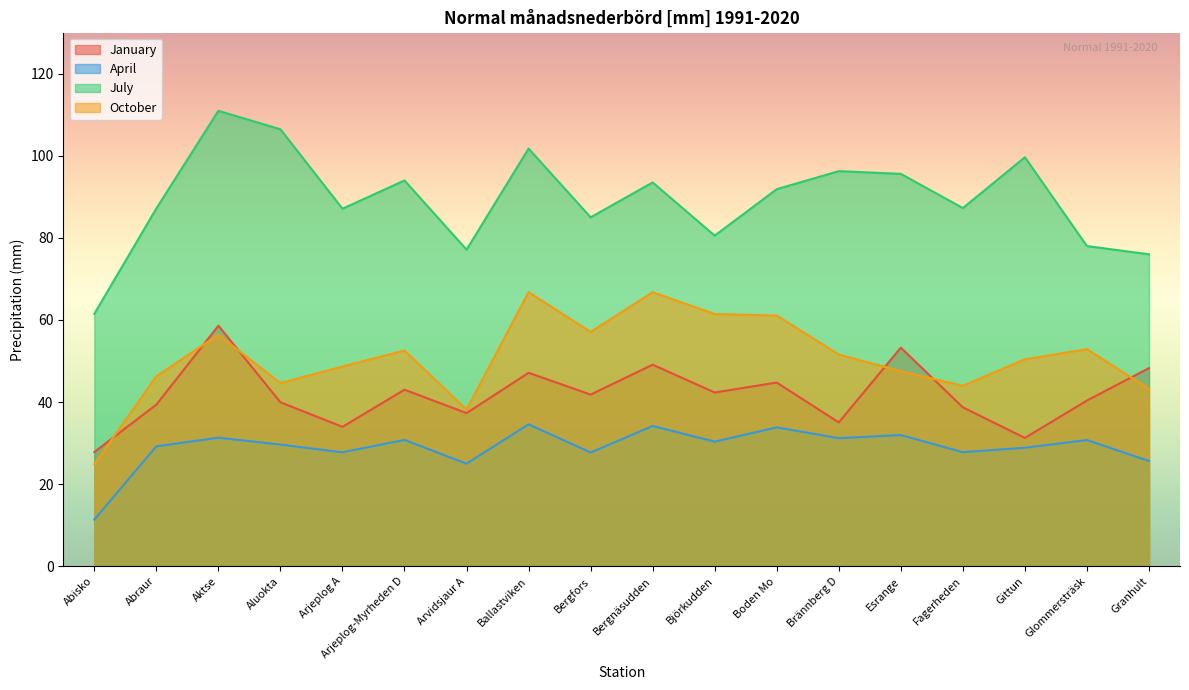

At which category is the sum across all series the highest?

Aktse